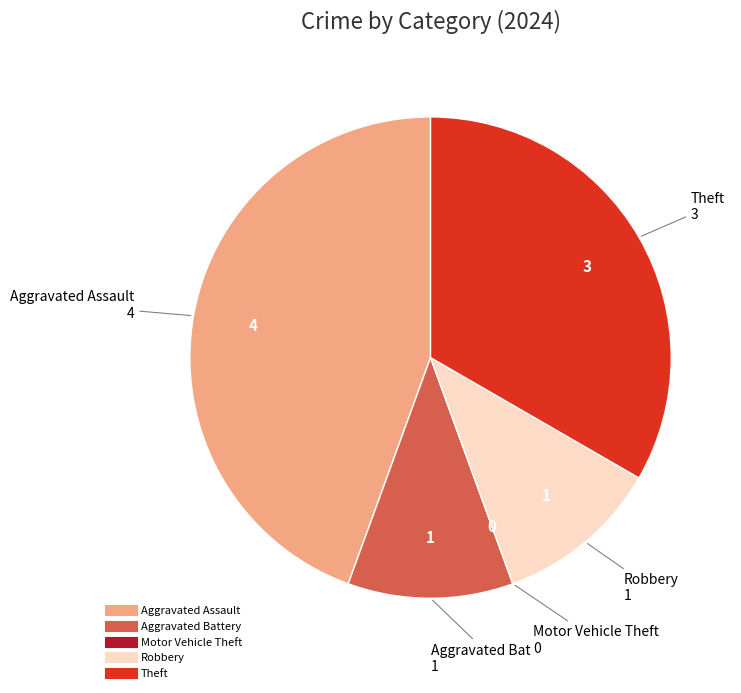

Is there a majority slice in this chart?

No